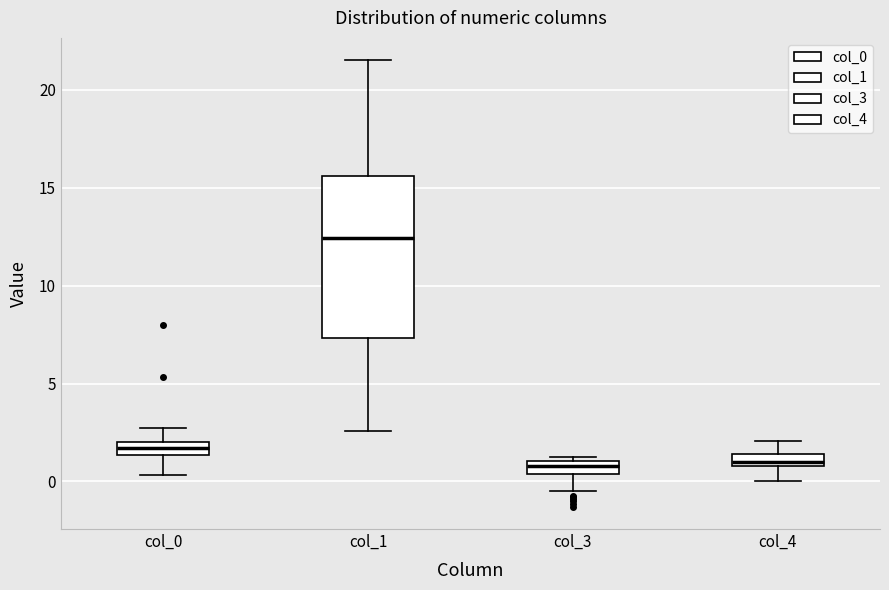

Which box has the highest median line?

col_1